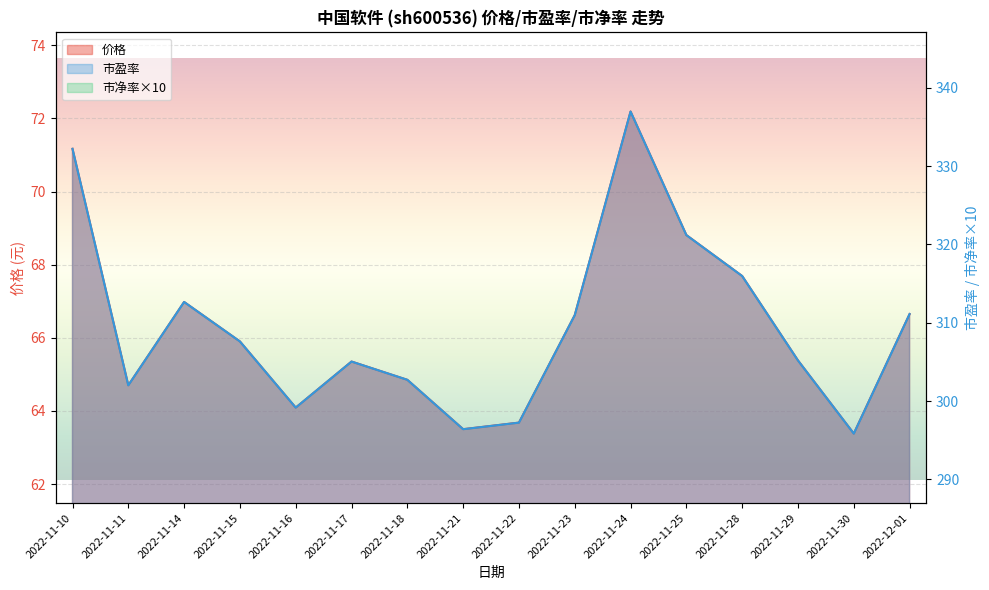

At which label is 市盈率 closest to 316?

2022-11-28